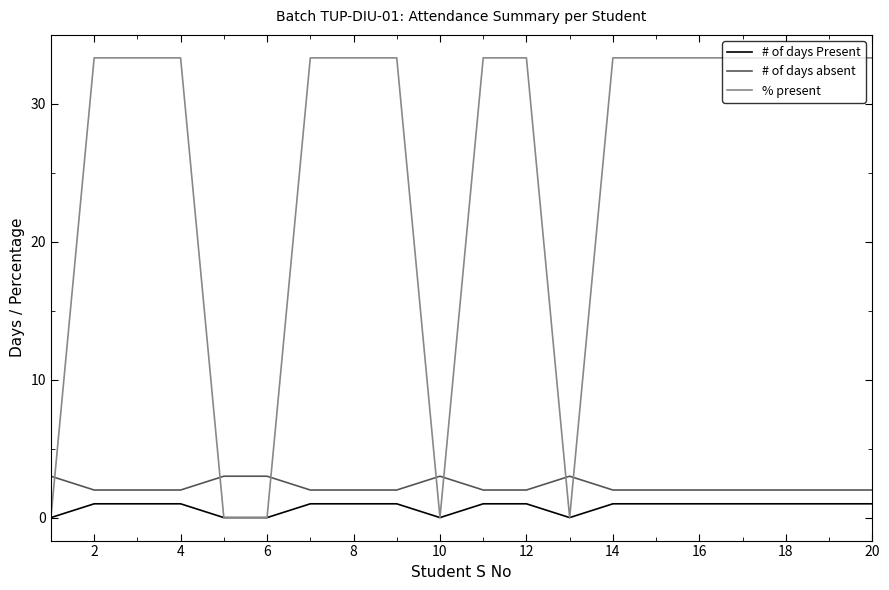

Which series has the largest total across all categories?

% present